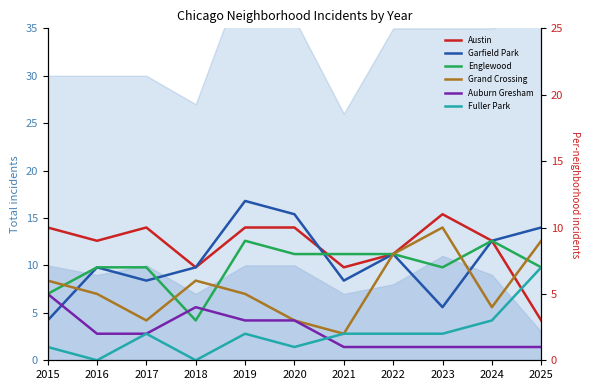

Is it true that Fuller Park equals 3 at 2024?

True